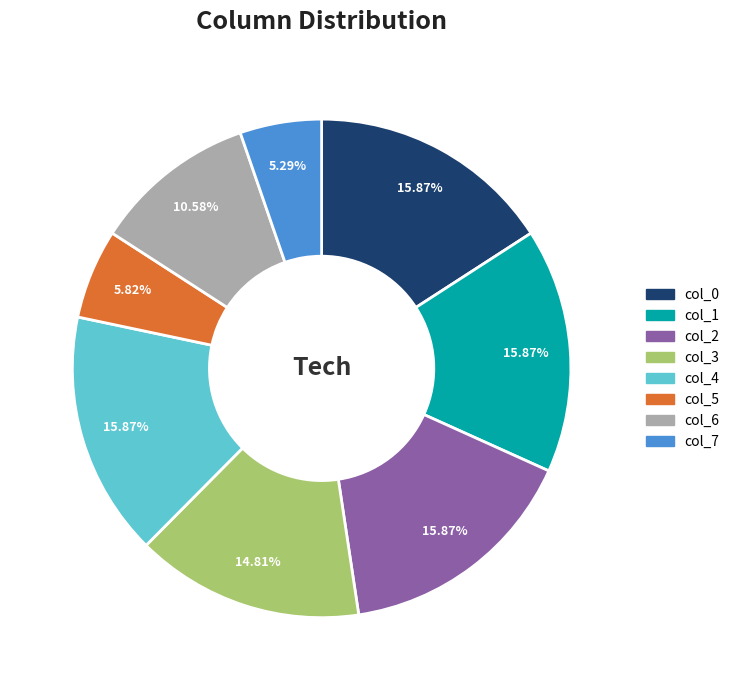

To the nearest percent, what is the average slice percentage?

12%